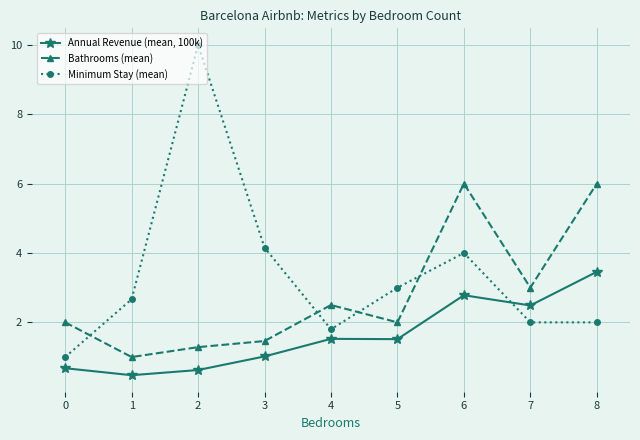

Which series changed the most between 0 and 3?

Minimum Stay (mean)